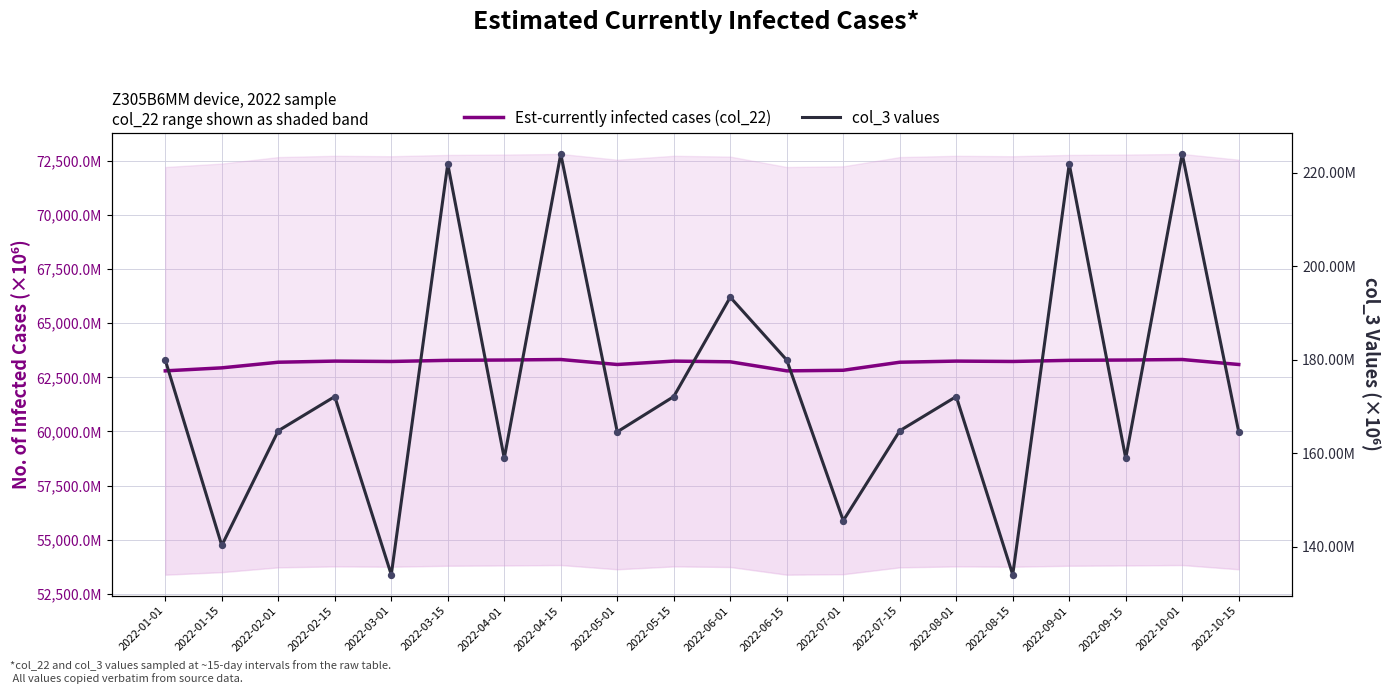

What is the total value across all series at 2022-04-01?

63458.3